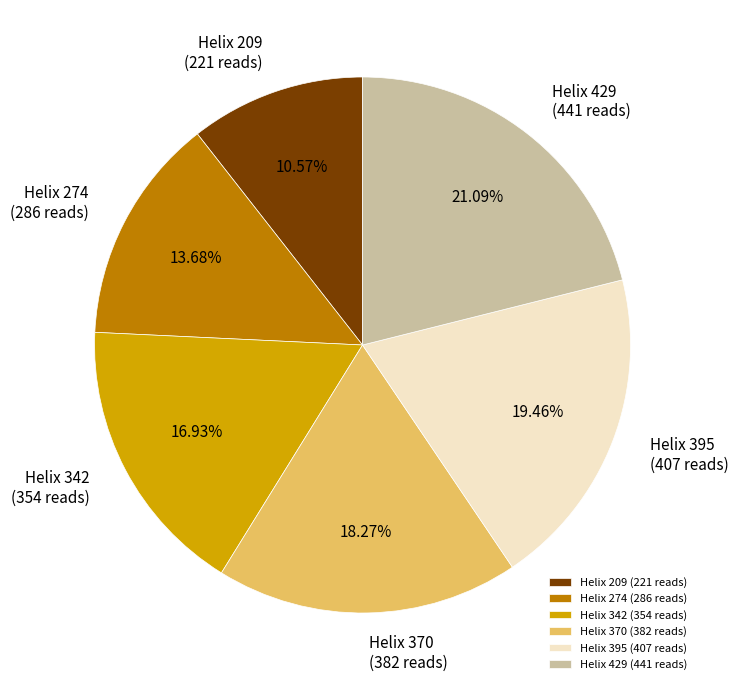

Is Helix 209 the majority of the pie?

No